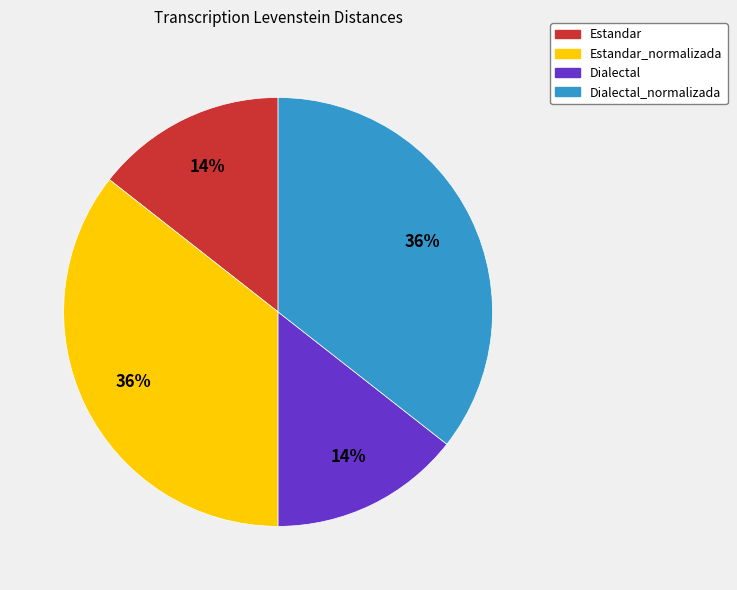

Between Estandar_normalizada and Dialectal, which is larger?

Estandar_normalizada